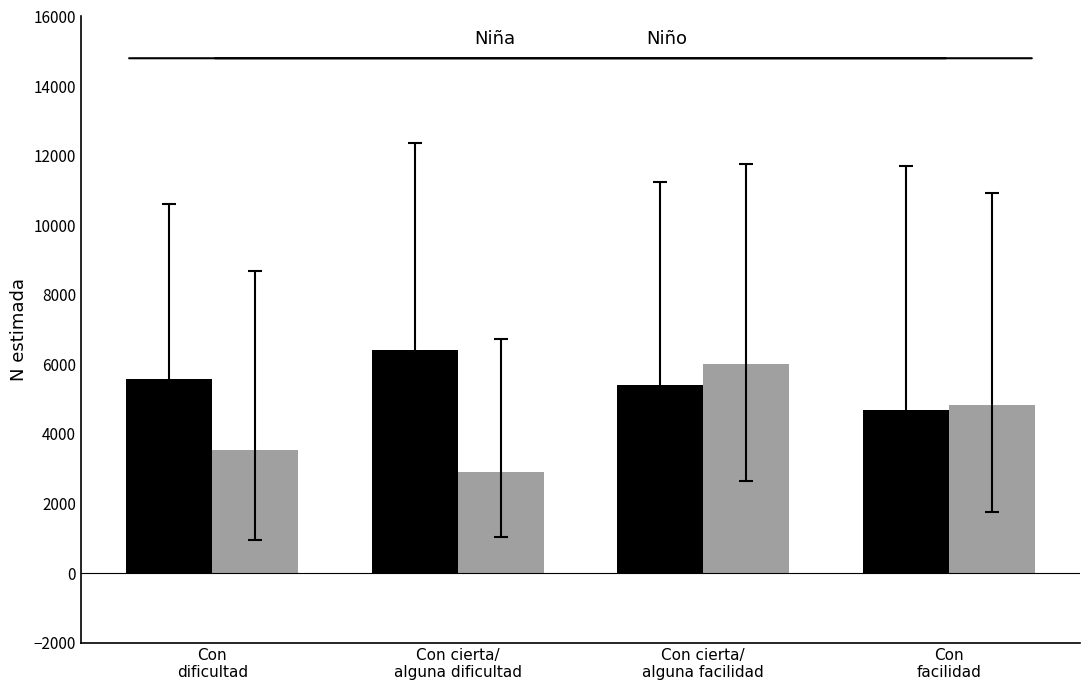

Reading left to right, transcribe all the data shown in this chart.

Niña: Con
dificultad=5575	Con cierta/
alguna dificultad=6413	Con cierta/
alguna facilidad=5421	Con
facilidad=4688
Niño: Con
dificultad=3546	Con cierta/
alguna dificultad=2908	Con cierta/
alguna facilidad=6009	Con
facilidad=4828